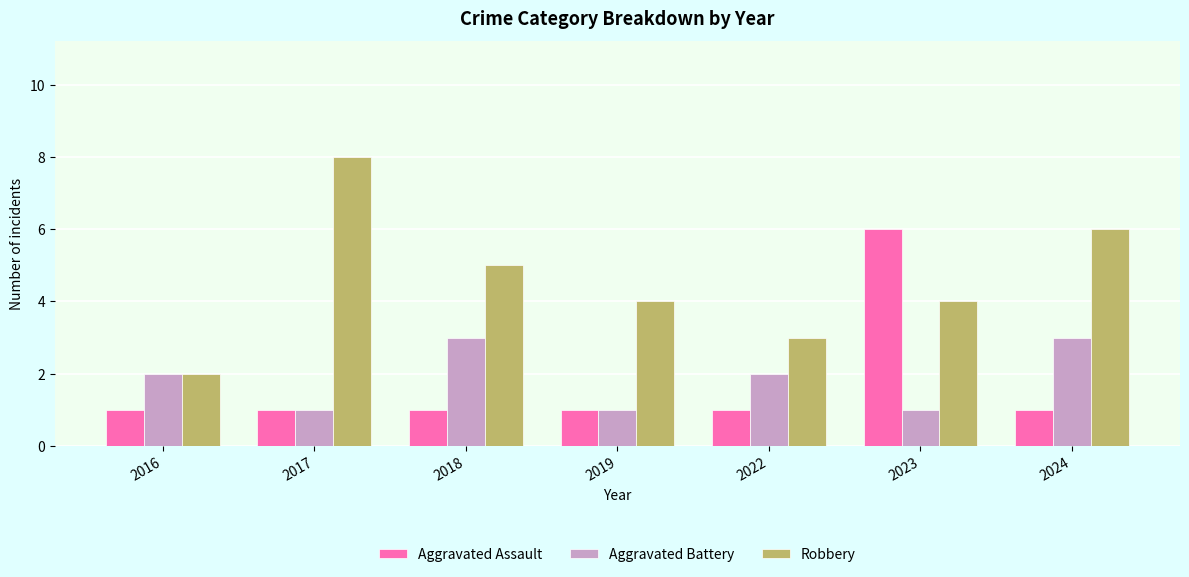

Does the chart contain stacked bars?

No